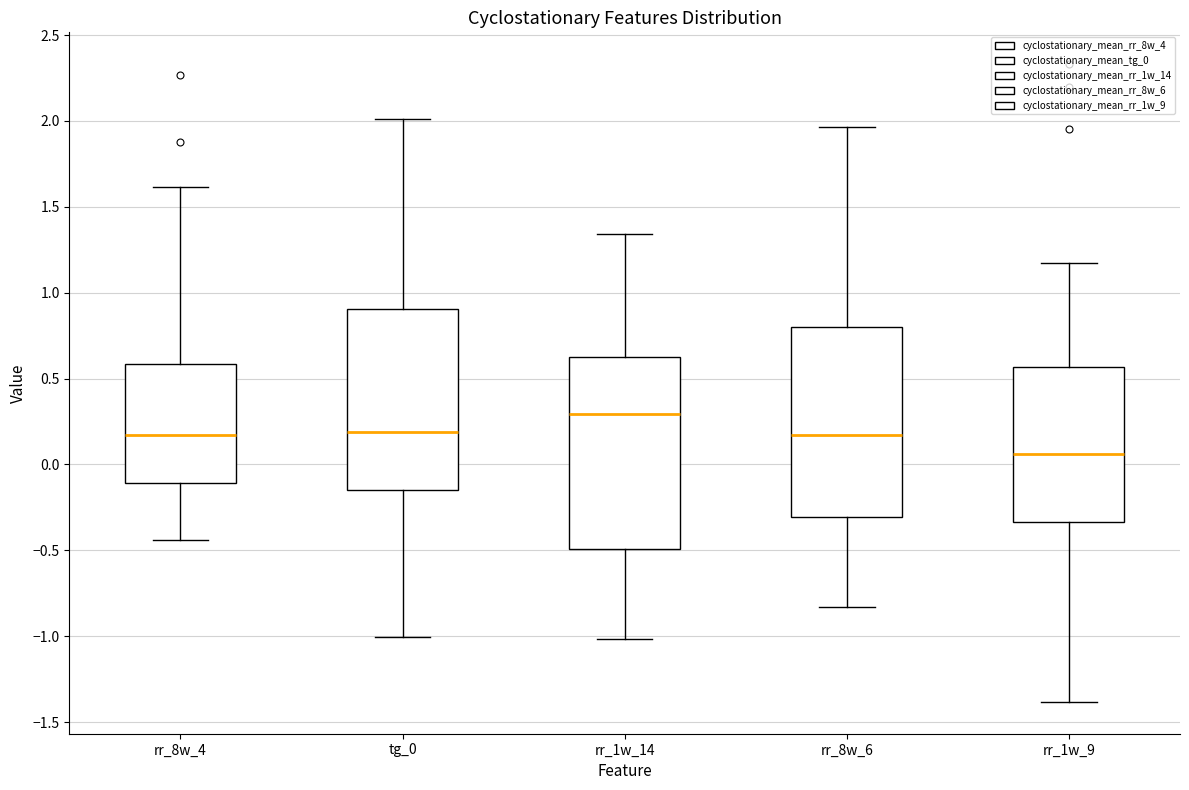

Reading left to right, read every box against the y-axis: the position of its median line, the range the box covers, and the ends of its whiskers. The values are not printed on the chart, so give them approximately, as read against the axis.

rr_8w_4: median 0.15, box -0.10 to 0.60, whiskers -0.45 to 1.60
tg_0: median 0.20, box -0.15 to 0.90, whiskers -1.00 to 2.00
rr_1w_14: median 0.30, box -0.50 to 0.65, whiskers -1.00 to 1.35
rr_8w_6: median 0.15, box -0.30 to 0.80, whiskers -0.85 to 1.95
rr_1w_9: median 0.05, box -0.35 to 0.55, whiskers -1.40 to 1.15